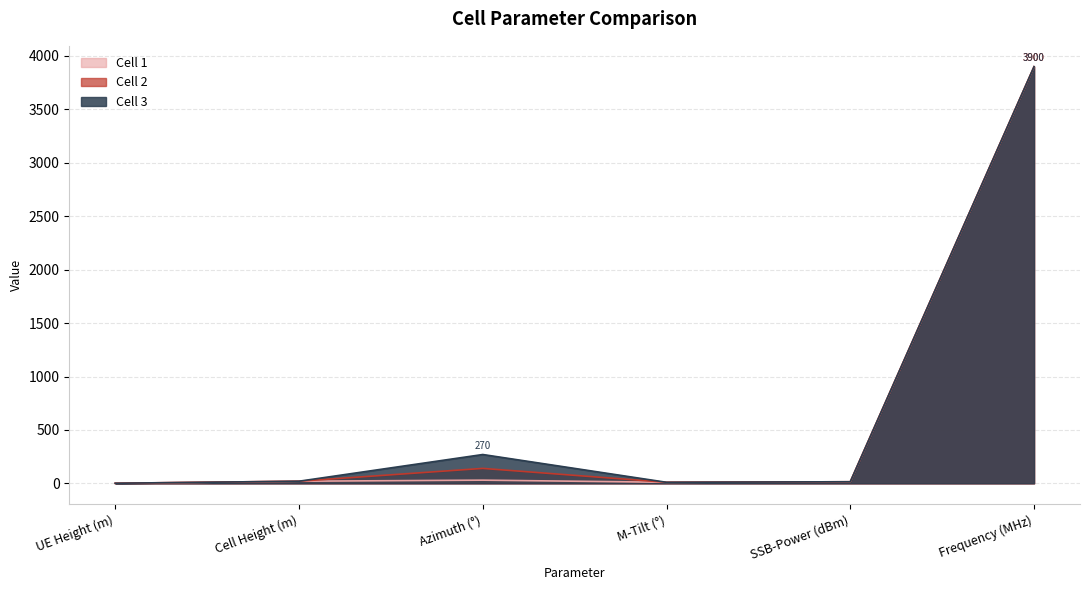

Which has a higher value, Frequency (MHz) or Cell Height (m)?

Frequency (MHz)